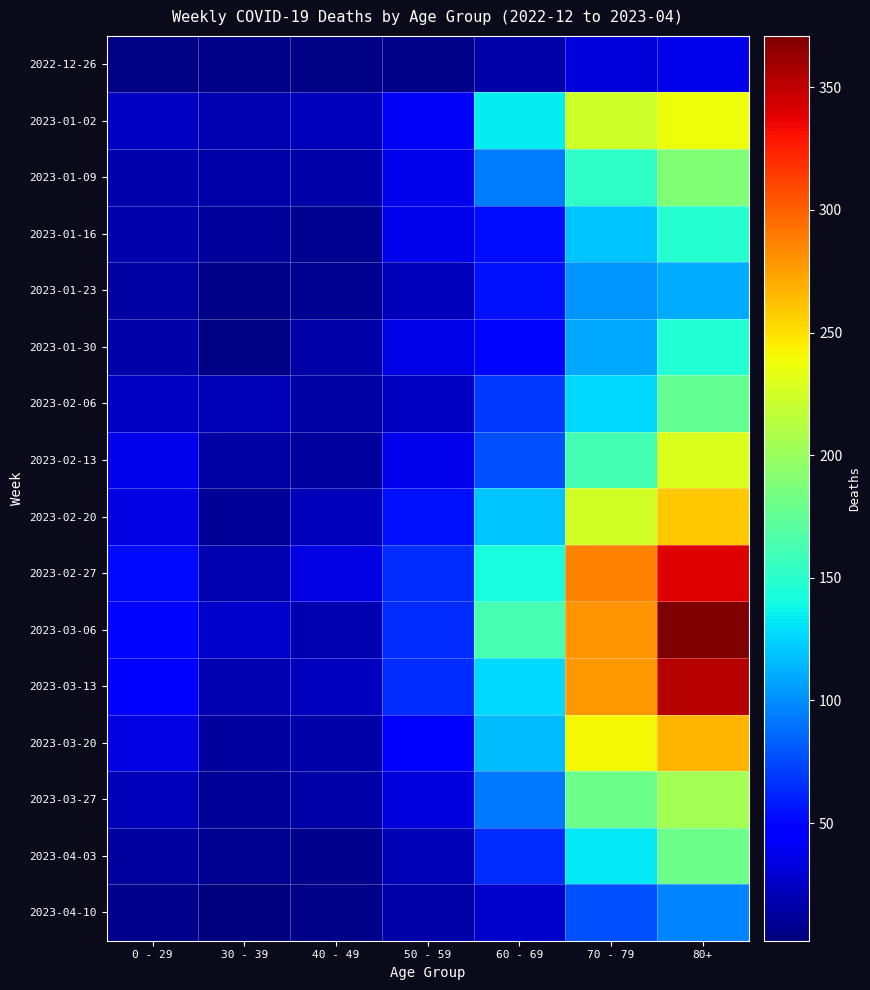

Reading right to left, list all the values displayed in this chart.

2022-12-26: 80+=38	70 - 79=32	60 - 69=16	50 - 59=5	40 - 49=4	30 - 39=5	0 - 29=4
2023-01-02: 80+=237	70 - 79=223	60 - 69=134	50 - 59=41	40 - 49=21	30 - 39=18	0 - 29=25
2023-01-09: 80+=188	70 - 79=152	60 - 69=93	50 - 59=37	40 - 49=16	30 - 39=15	0 - 29=17
2023-01-16: 80+=149	70 - 79=119	60 - 69=53	50 - 59=38	40 - 49=8	30 - 39=11	0 - 29=17
2023-01-23: 80+=111	70 - 79=102	60 - 69=54	50 - 59=21	40 - 49=8	30 - 39=6	0 - 29=14
2023-01-30: 80+=147	70 - 79=110	60 - 69=50	50 - 59=36	40 - 49=15	30 - 39=4	0 - 29=16
2023-02-06: 80+=175	70 - 79=127	60 - 69=69	50 - 59=24	40 - 49=14	30 - 39=20	0 - 29=25
2023-02-13: 80+=229	70 - 79=161	60 - 69=78	50 - 59=38	40 - 49=13	30 - 39=14	0 - 29=38
2023-02-20: 80+=259	70 - 79=225	60 - 69=120	50 - 59=54	40 - 49=22	30 - 39=10	0 - 29=34
2023-02-27: 80+=340	70 - 79=287	60 - 69=142	50 - 59=64	40 - 49=35	30 - 39=18	0 - 29=52
2023-03-06: 80+=371	70 - 79=280	60 - 69=162	50 - 59=64	40 - 49=19	30 - 39=27	0 - 29=51
2023-03-13: 80+=353	70 - 79=278	60 - 69=127	50 - 59=64	40 - 49=23	30 - 39=18	0 - 29=43
2023-03-20: 80+=266	70 - 79=241	60 - 69=117	50 - 59=48	40 - 49=15	30 - 39=13	0 - 29=35
2023-03-27: 80+=205	70 - 79=180	60 - 69=92	50 - 59=33	40 - 49=16	30 - 39=10	0 - 29=21
2023-04-03: 80+=180	70 - 79=133	60 - 69=64	50 - 59=20	40 - 49=7	30 - 39=8	0 - 29=13
2023-04-10: 80+=96	70 - 79=78	60 - 69=27	50 - 59=16	40 - 49=5	30 - 39=2	0 - 29=7